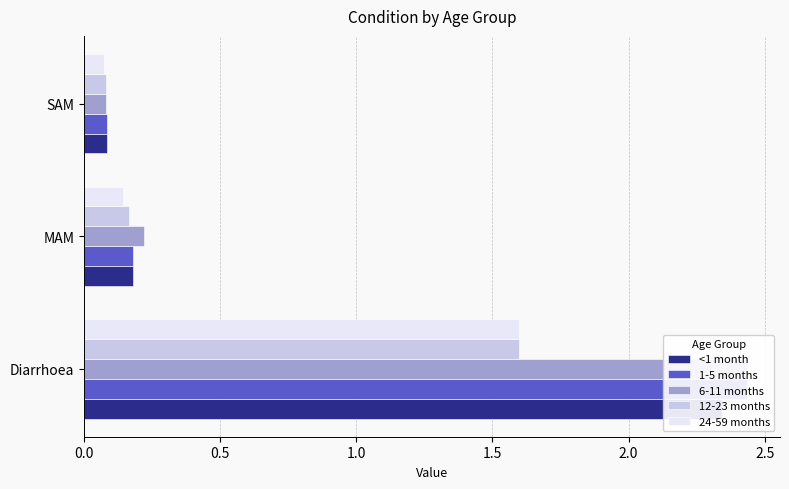

At 1.0, list the series in order from smallest to largest.

24-59 months, 6-11 months, 12-23 months, <1 month, 1-5 months